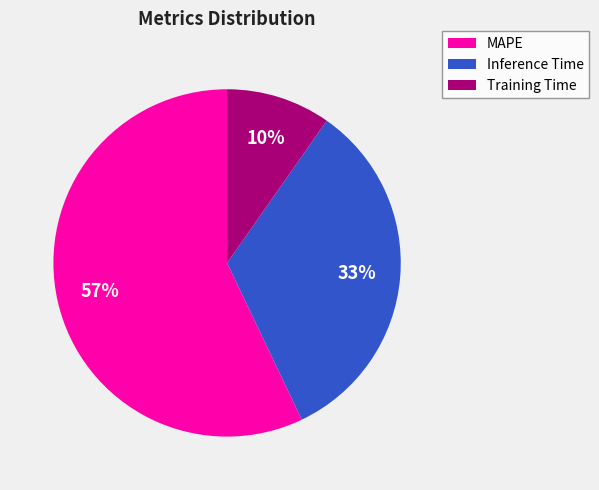

What is the largest slice in the pie chart?

MAPE